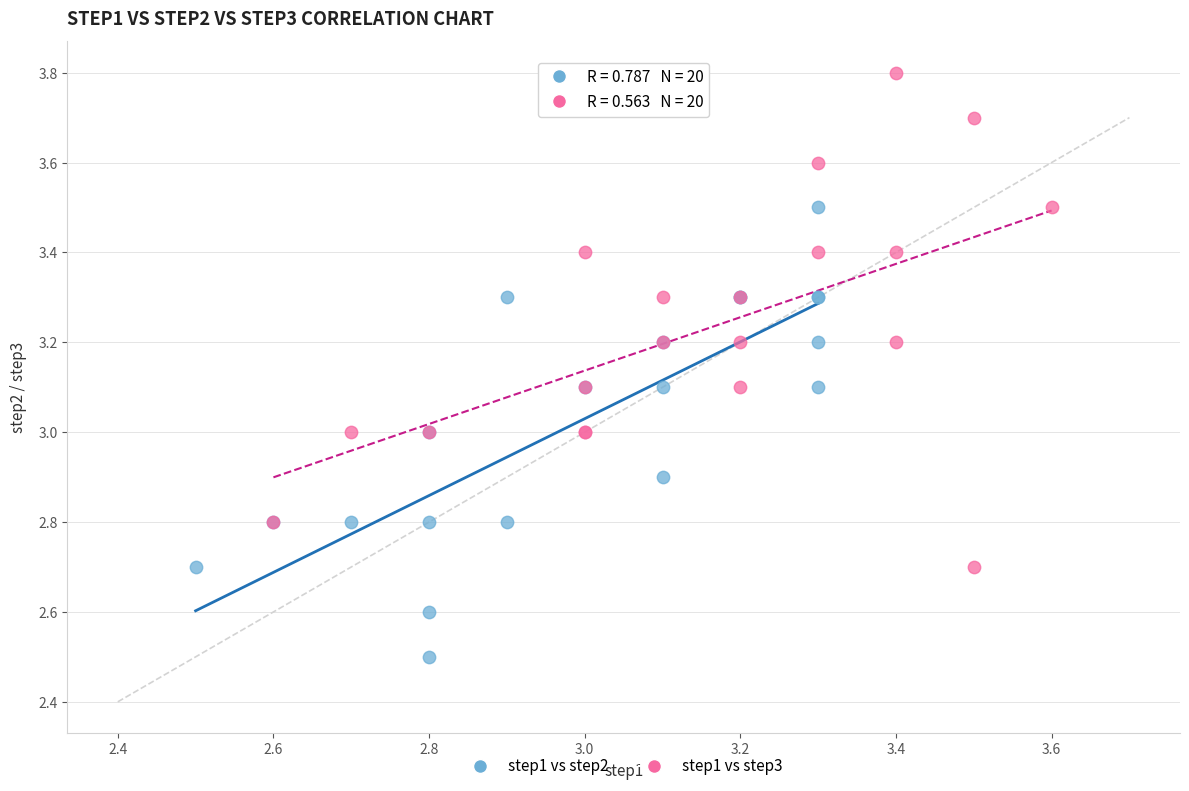

What are all the series names shown in the legend?

step1 vs step2, step1 vs step3